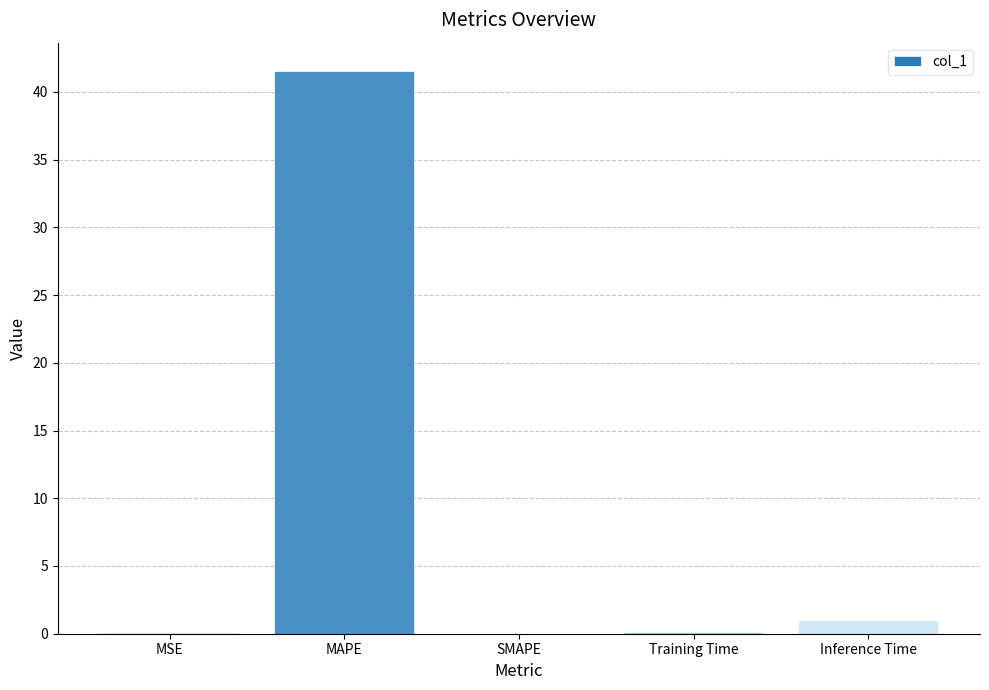

Is it true that the value at MAPE is 58.7?

False